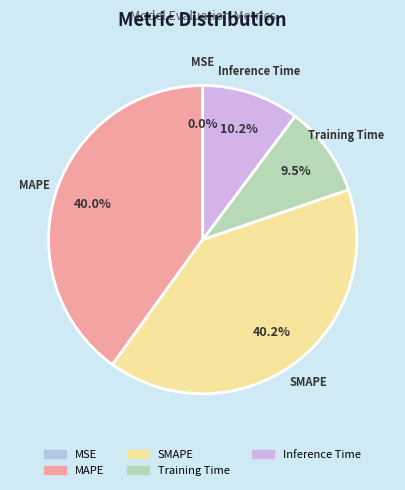

Does Inference Time represent more than half of the total?

No